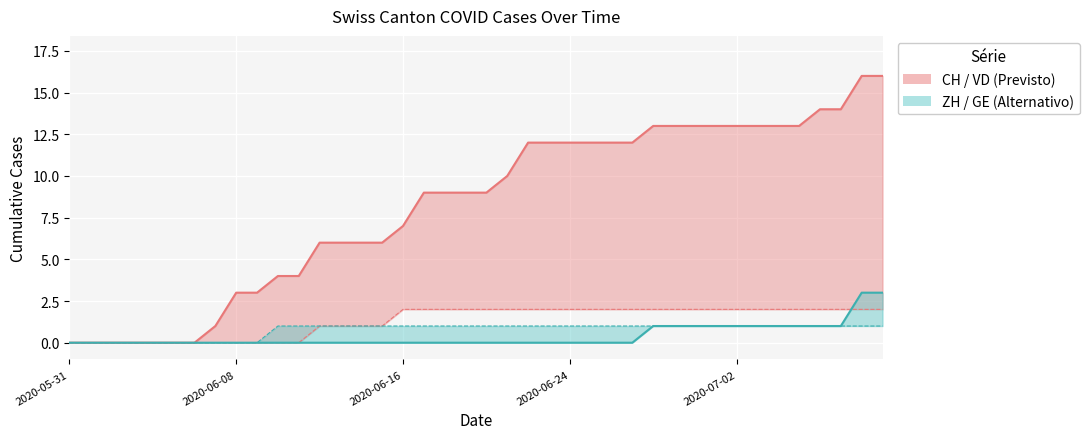

What is the difference between the highest and lowest values at 30?

12